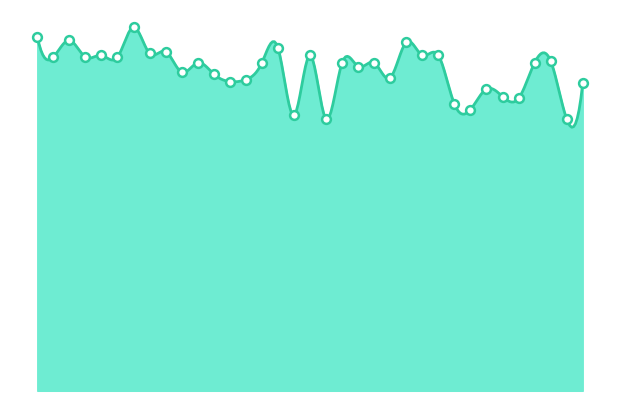

Which has a higher value, 00:34 or 00:28?

00:34